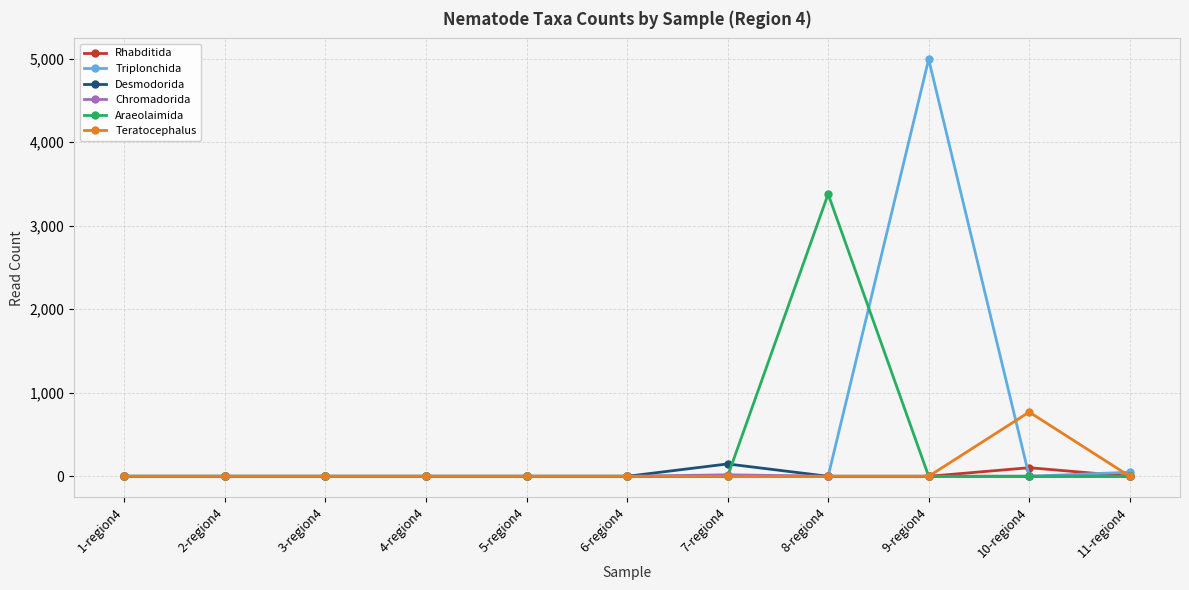

Which series has the largest total across all categories?

Triplonchida